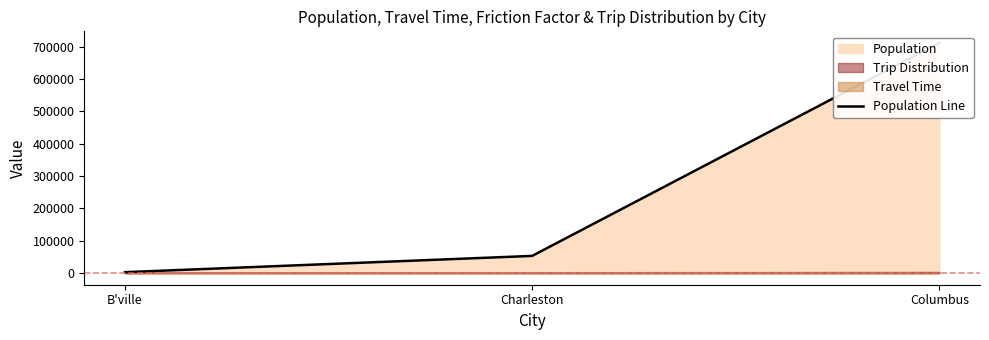

True or false: the data shows 363974 at Columbus.

False